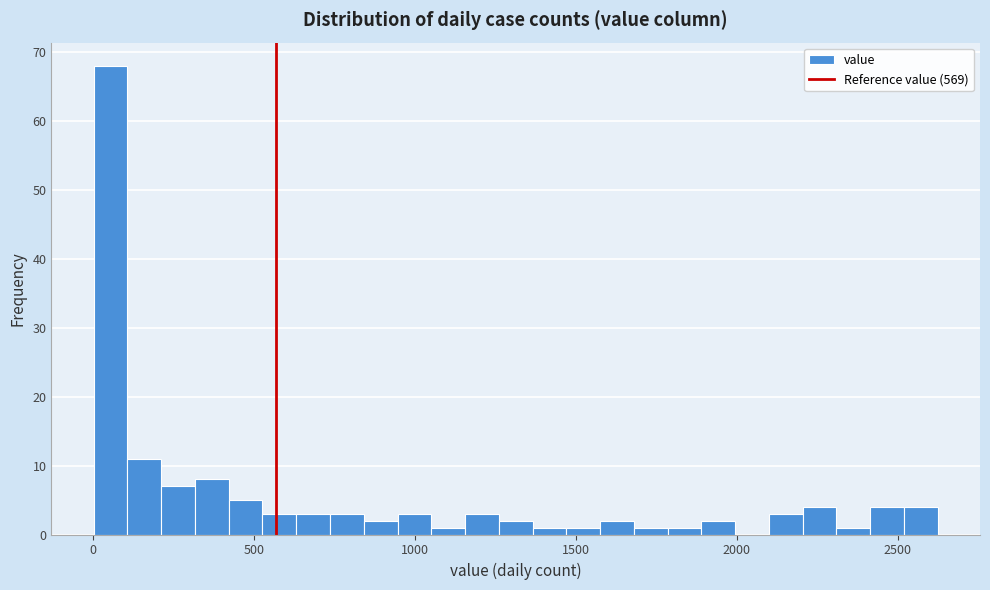

Around what value on the x-axis is the tallest bar? Give the approximate position of its centre, as read against the axis.

50